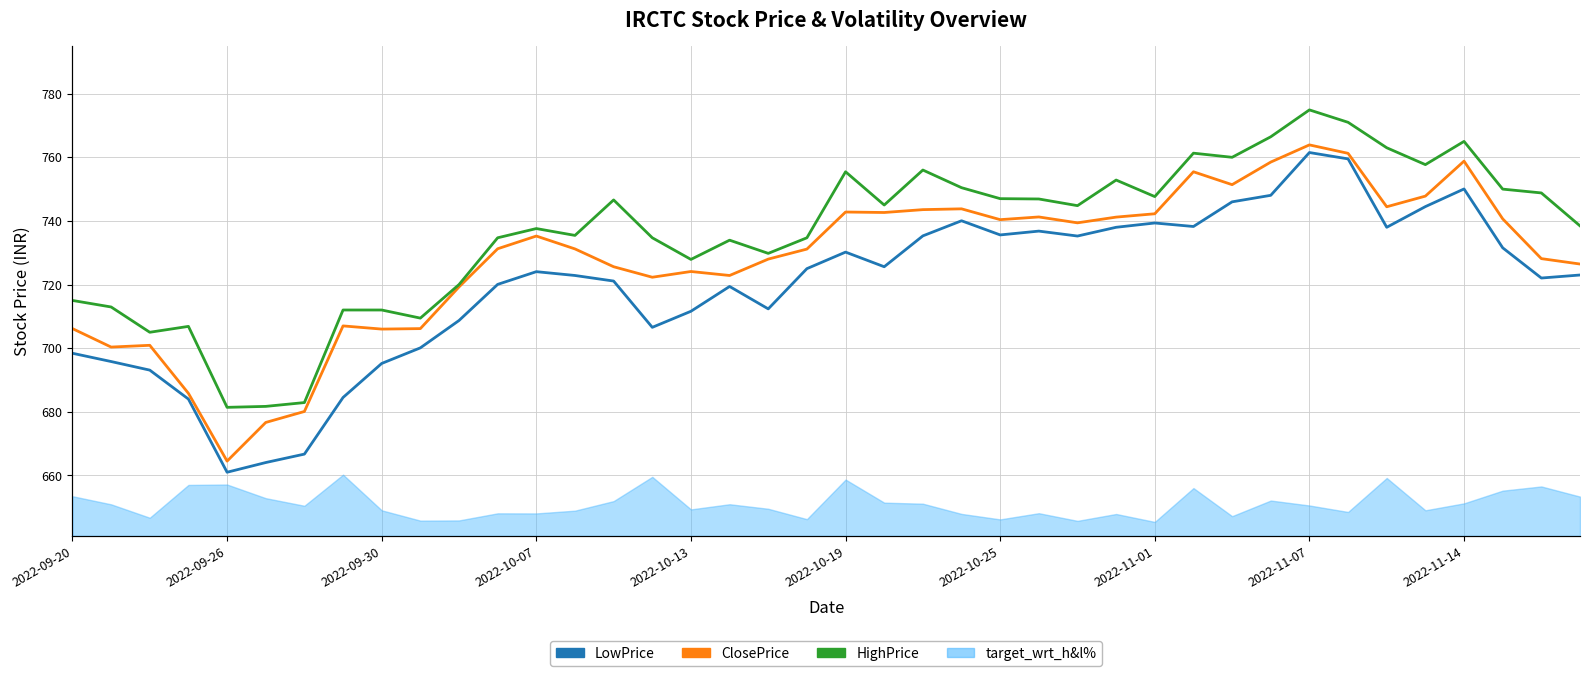

Which has a higher value, 25 or 22?

25